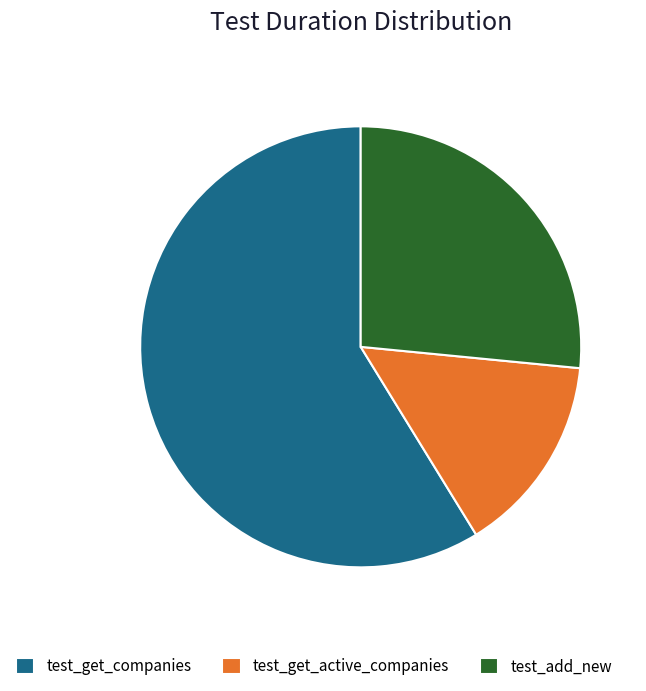

Which has a higher value, test_add_new or test_get_companies?

test_get_companies